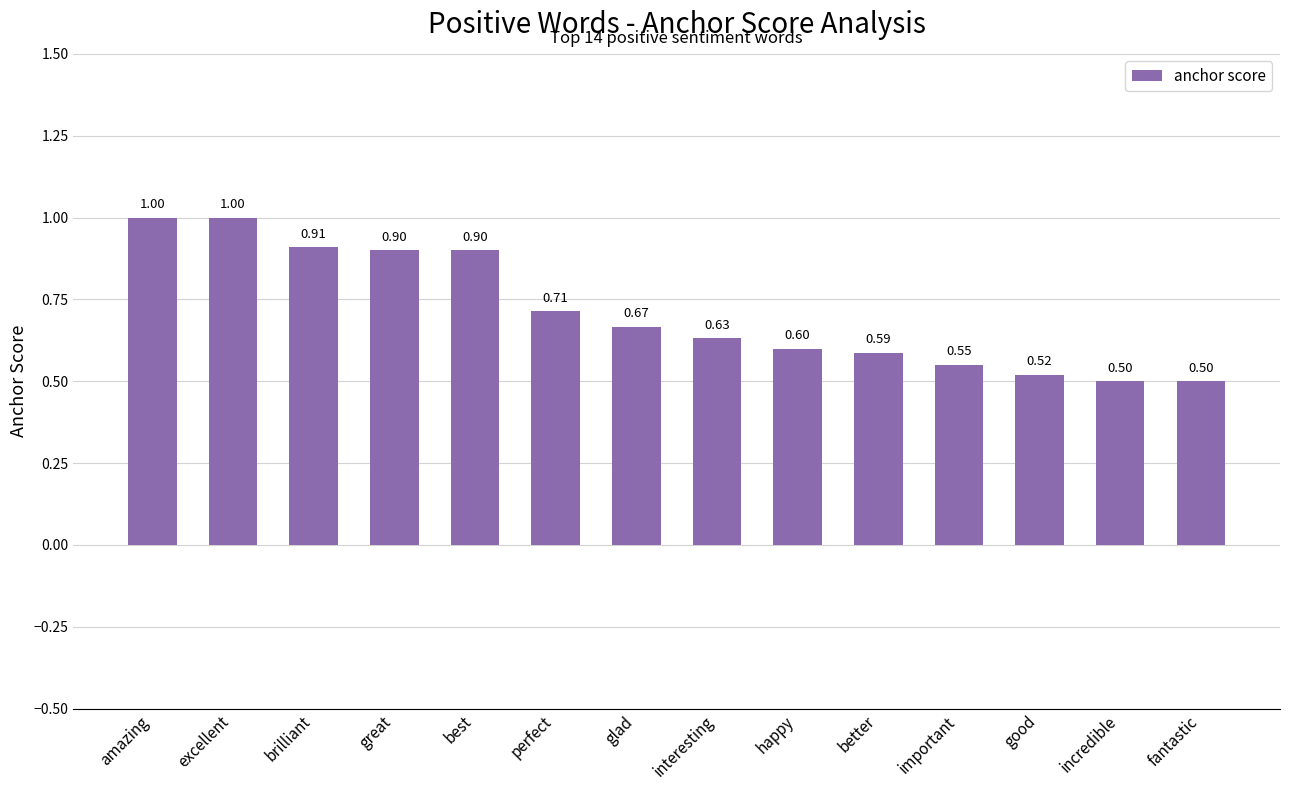

What is the label of the 3rd bar from the left?

brilliant